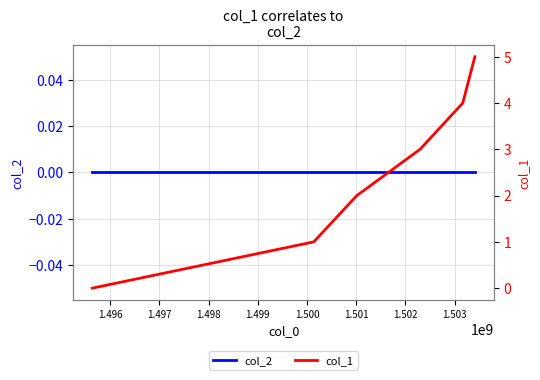

What are all the series names shown in the legend?

col_2, col_1